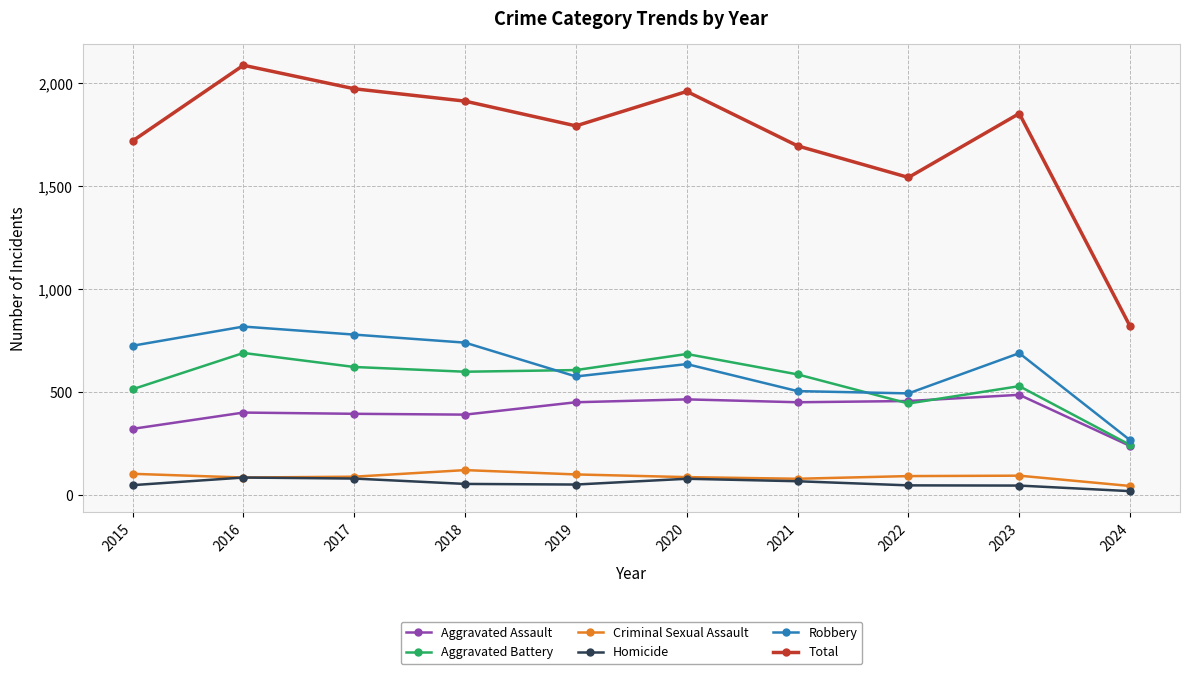

Which series has the largest range (max minus min)?

Total